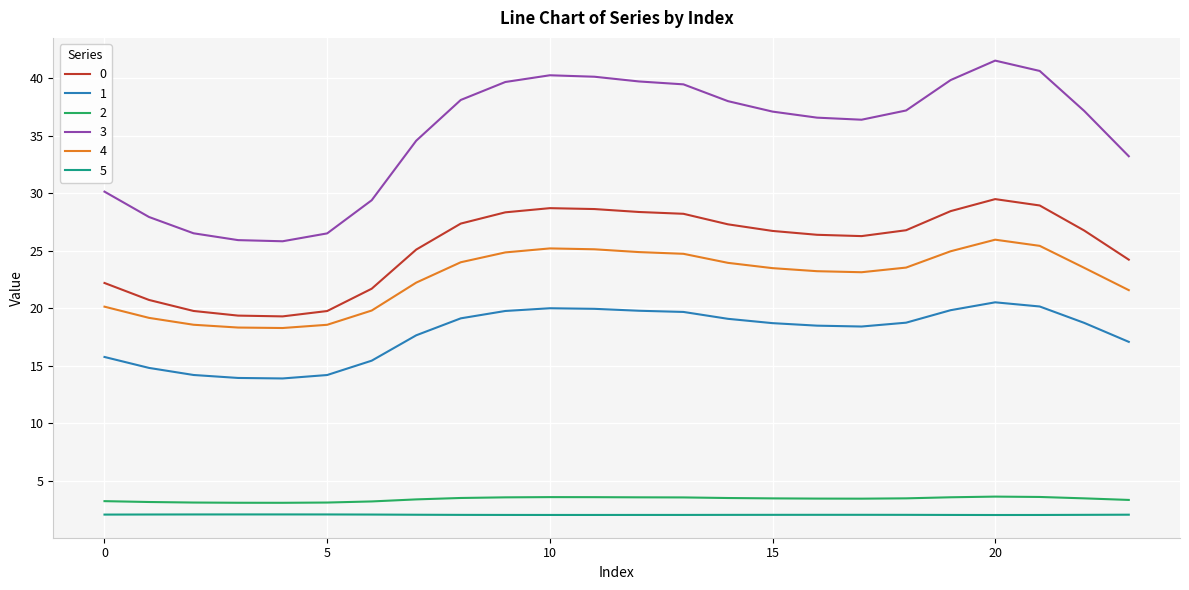

True or false: 5 and 2 intersect in this chart.

False